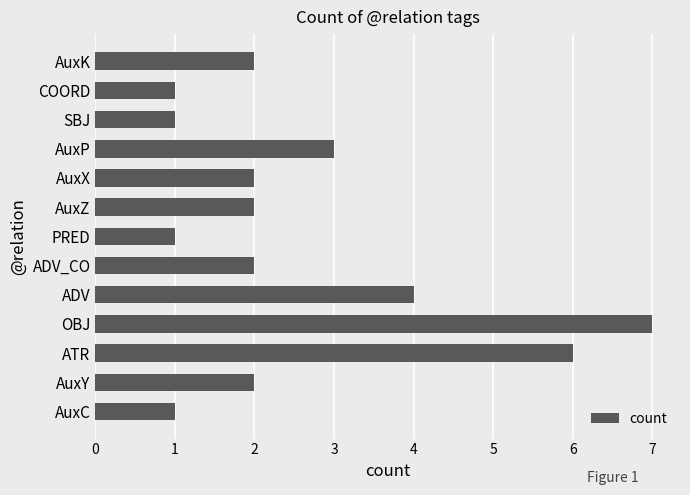

Approximately how many times larger is the value at ADV compared to AuxP?

1.3